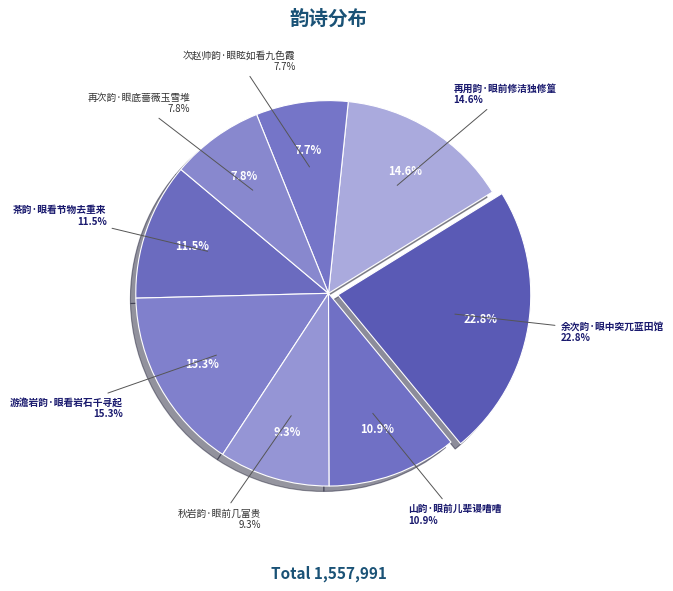

Is there any slice that represents more than half of the pie?

No